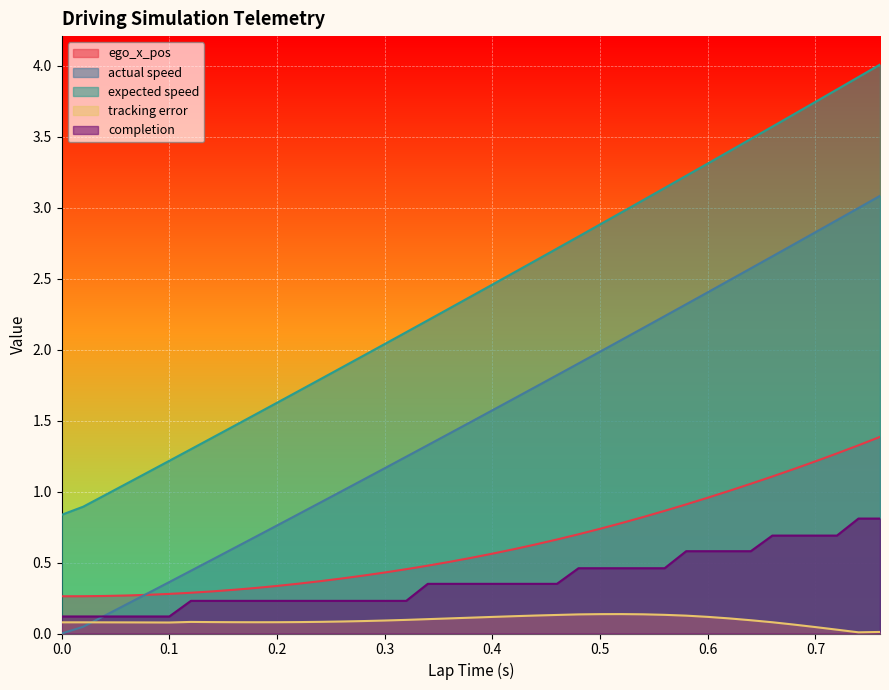

What position from the left is 0.4?

21